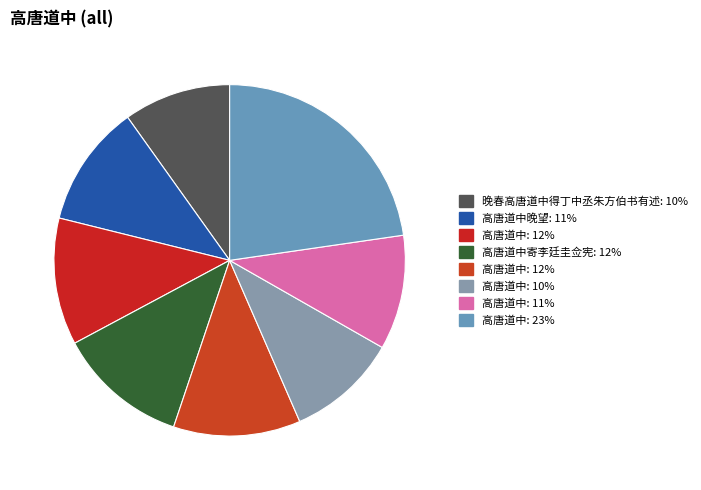

Count the number of slices in the pie.

8